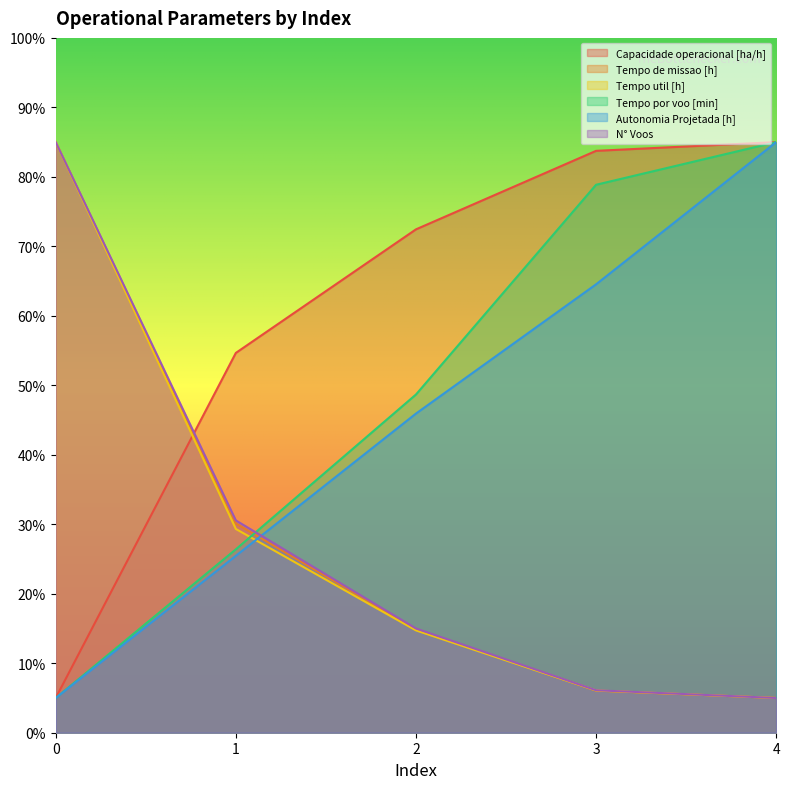

How many series are shown in this chart?

6